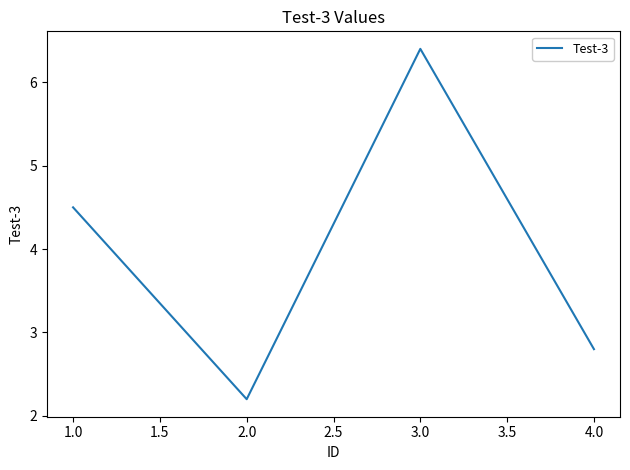

What is the difference between the second highest and second lowest values?

1.7